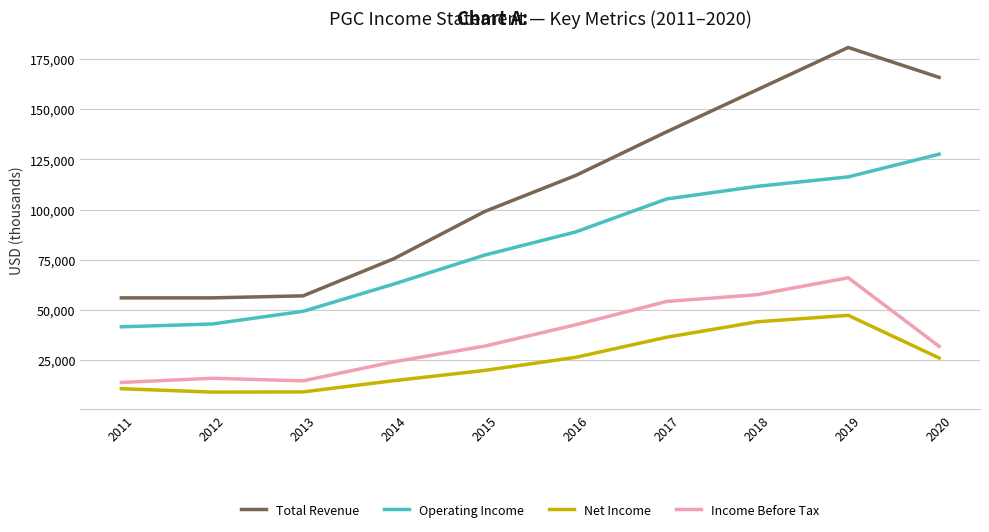

Is it true that Income Before Tax equals 71178 at 2017?

False